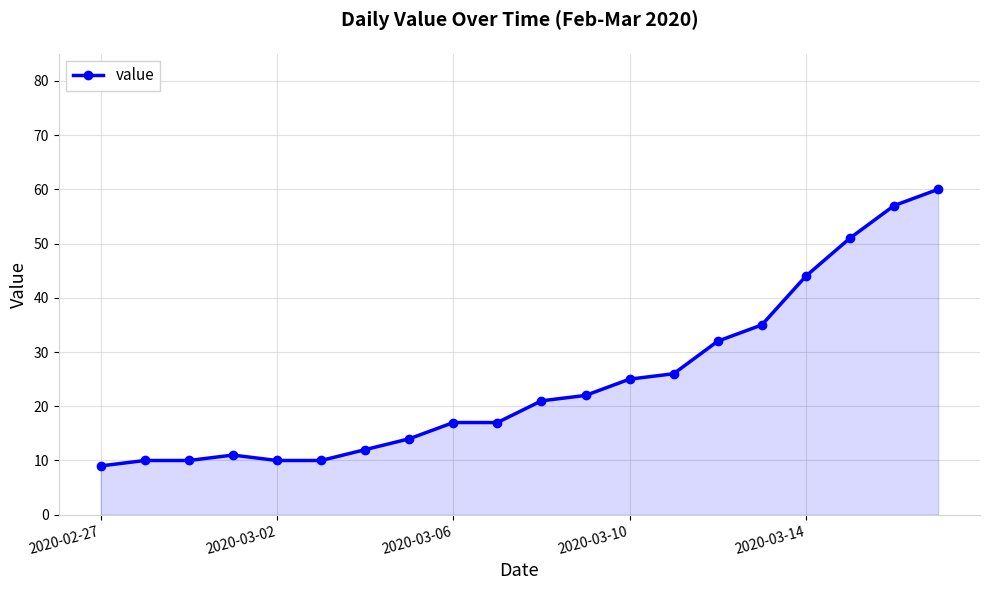

What is the value of the 20th point from the left?

60